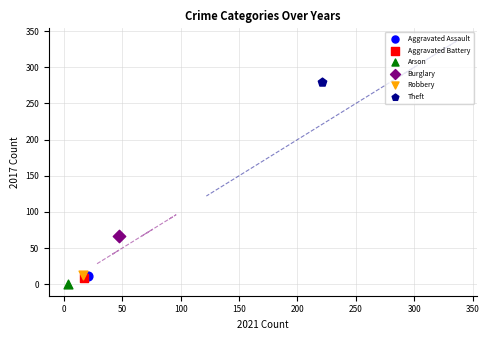

What are all the series names shown in the legend?

Aggravated Assault, Aggravated Battery, Arson, Burglary, Robbery, Theft